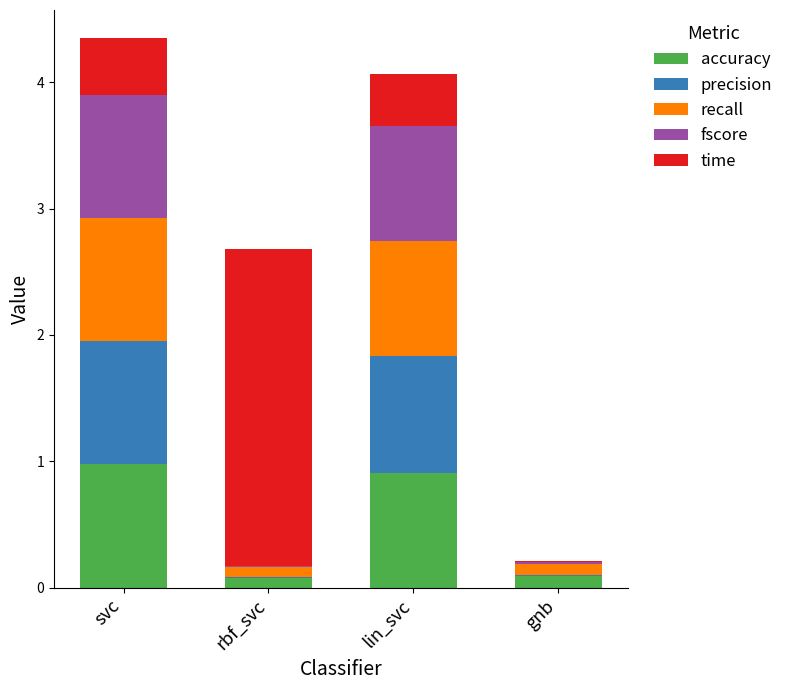

What is the highest value of the accuracy series?

1.0